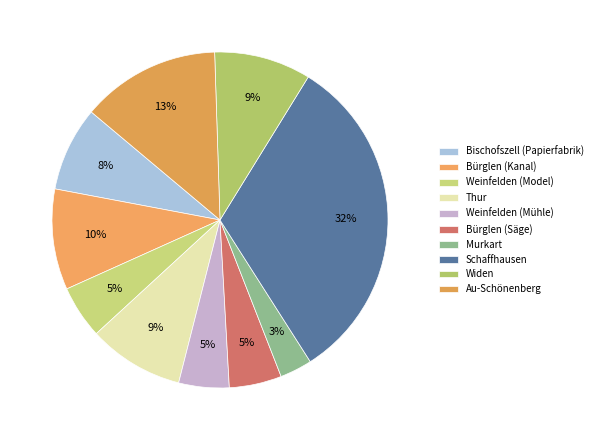

What percentage do Bürglen (Säge) and Bischofszell (Papierfabrik) together represent?

13.2%